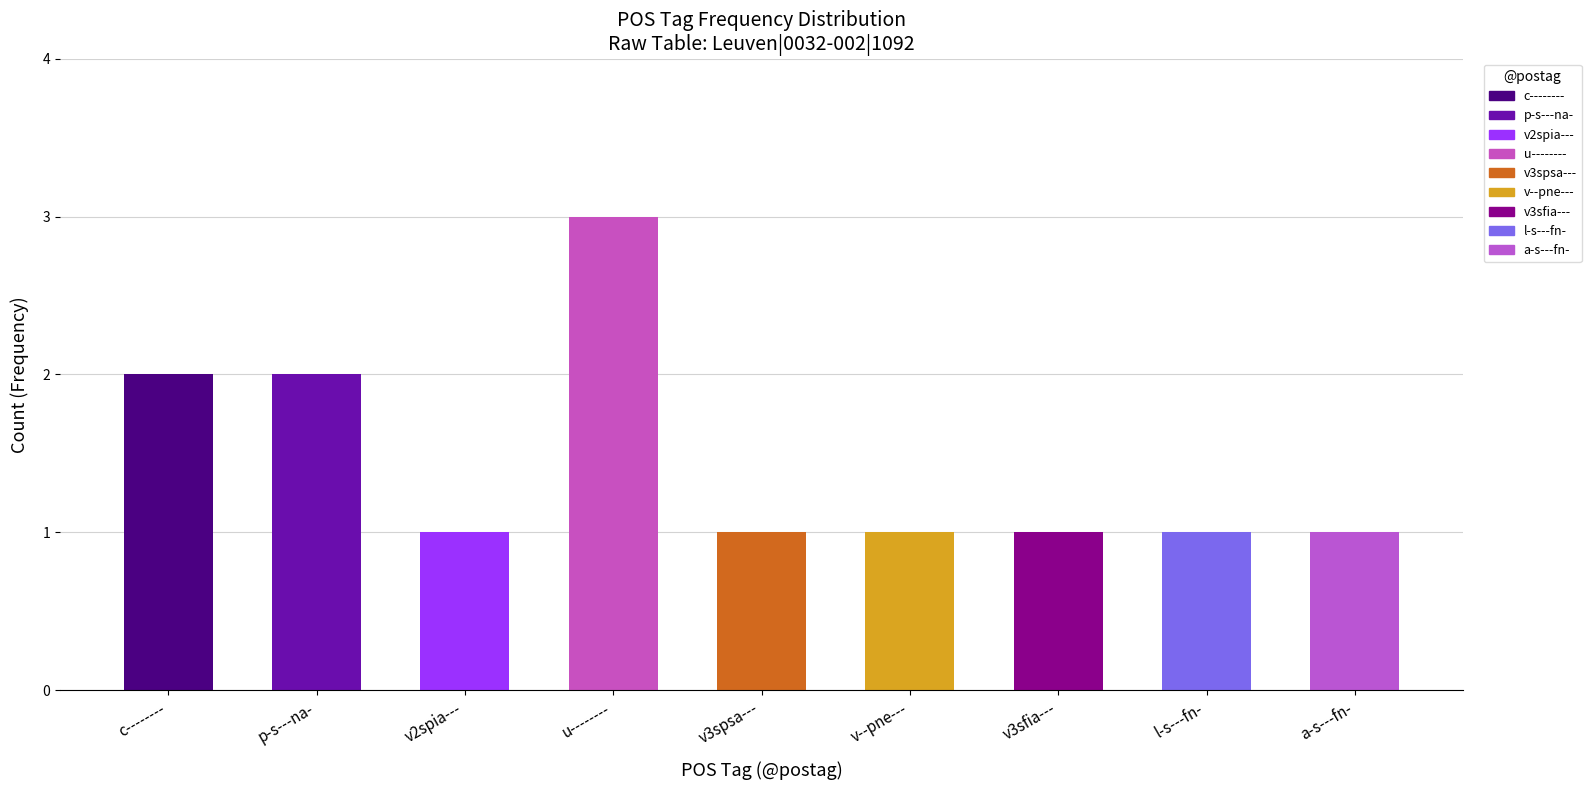

Reading right to left, transcribe all the data shown in this chart.

1	1	1	1	1	3	1	2	2